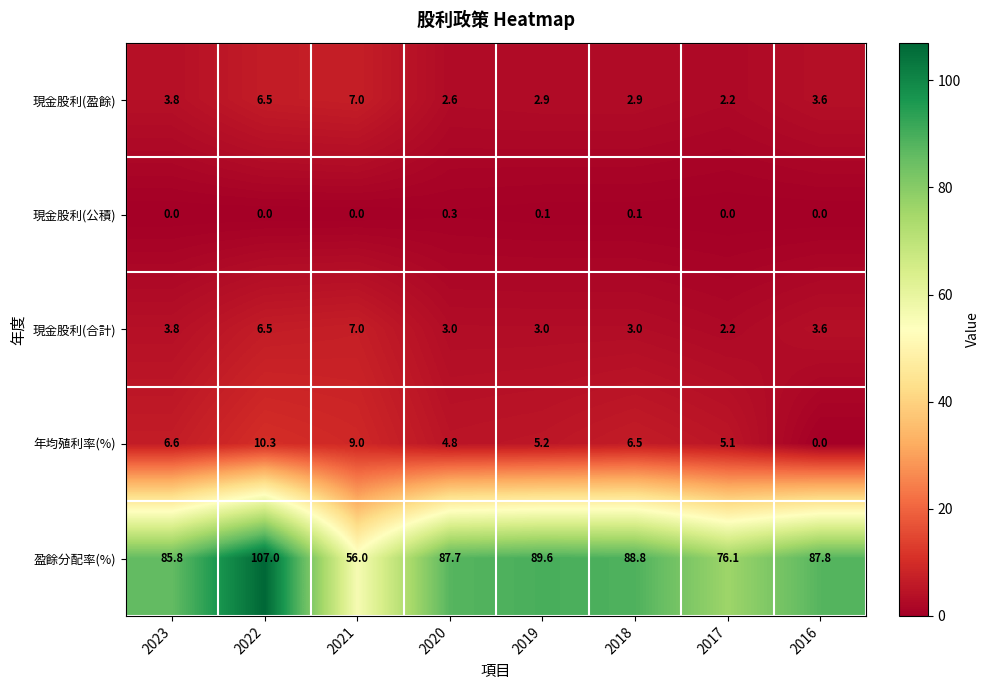

How many categories are shown in the chart?

8